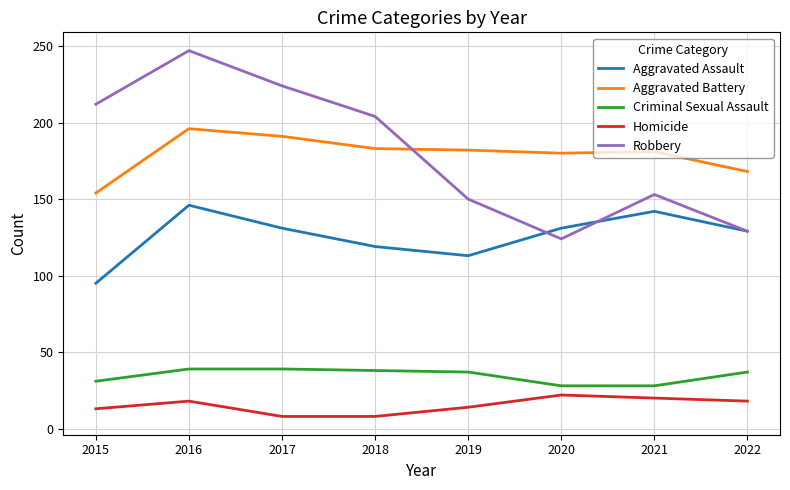

Count the number of categories in the chart.

8